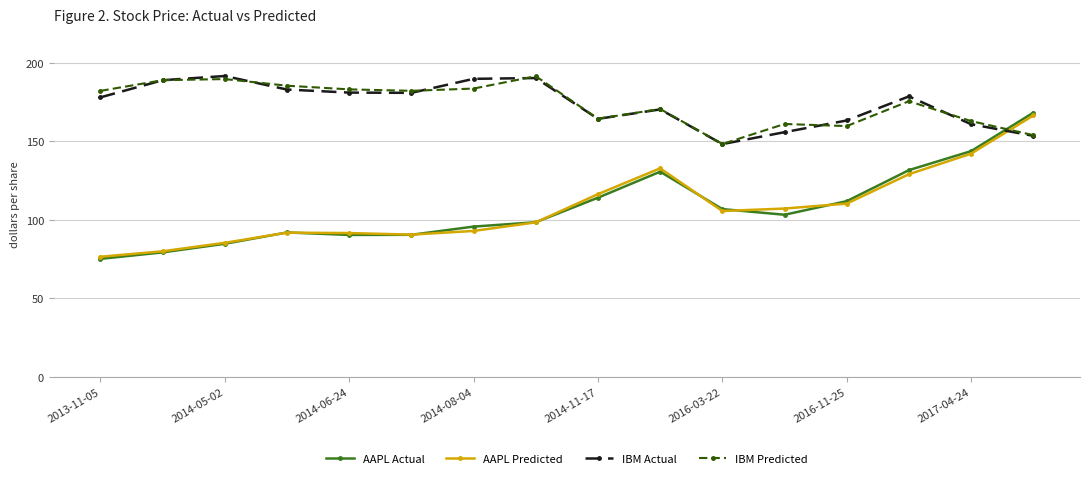

What is the value of the AAPL Actual point at the 1st from the left?

75.1